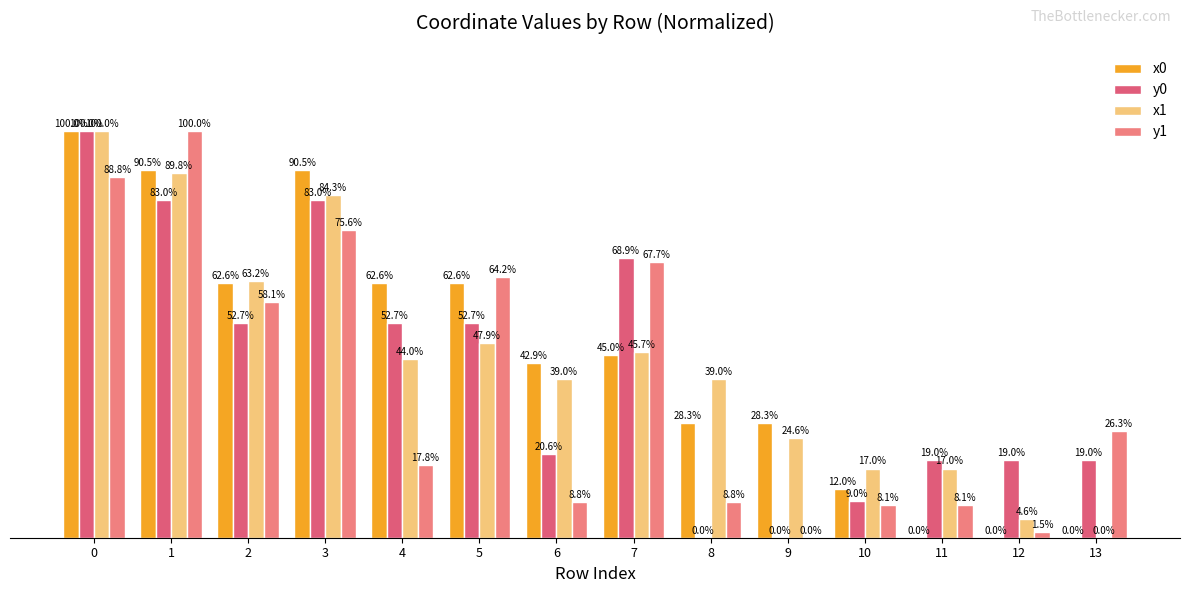

Is the value of x1 at 5 greater than the value of x0 at 10?

Yes